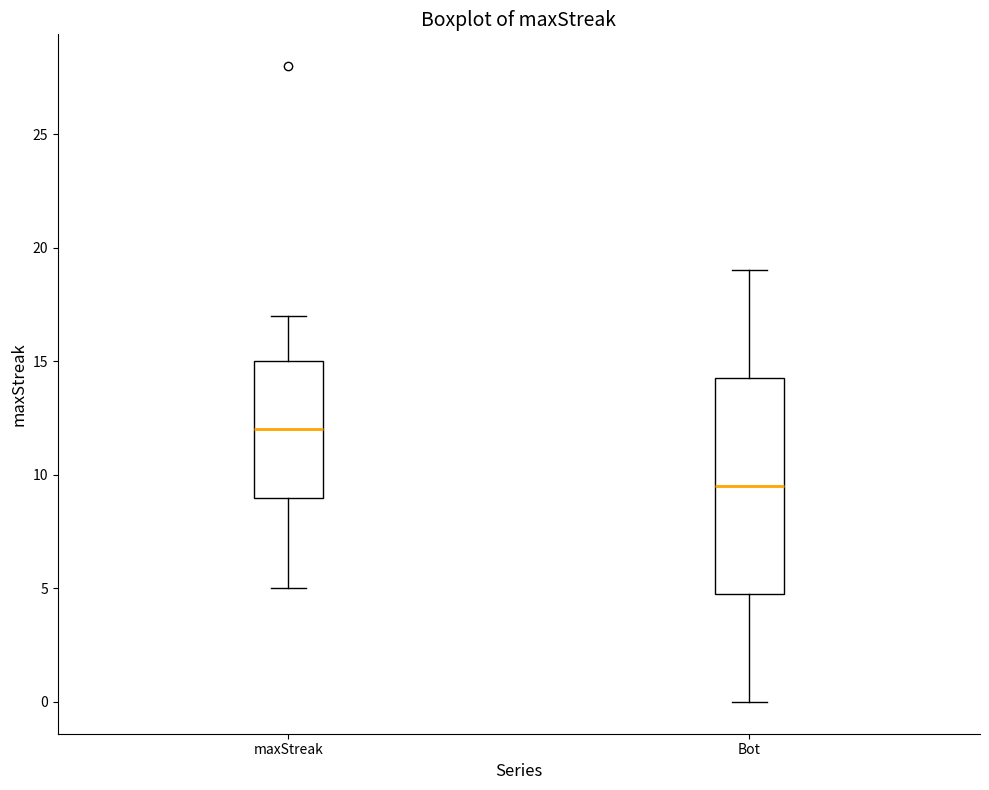

Which box's median line is the highest?

maxStreak